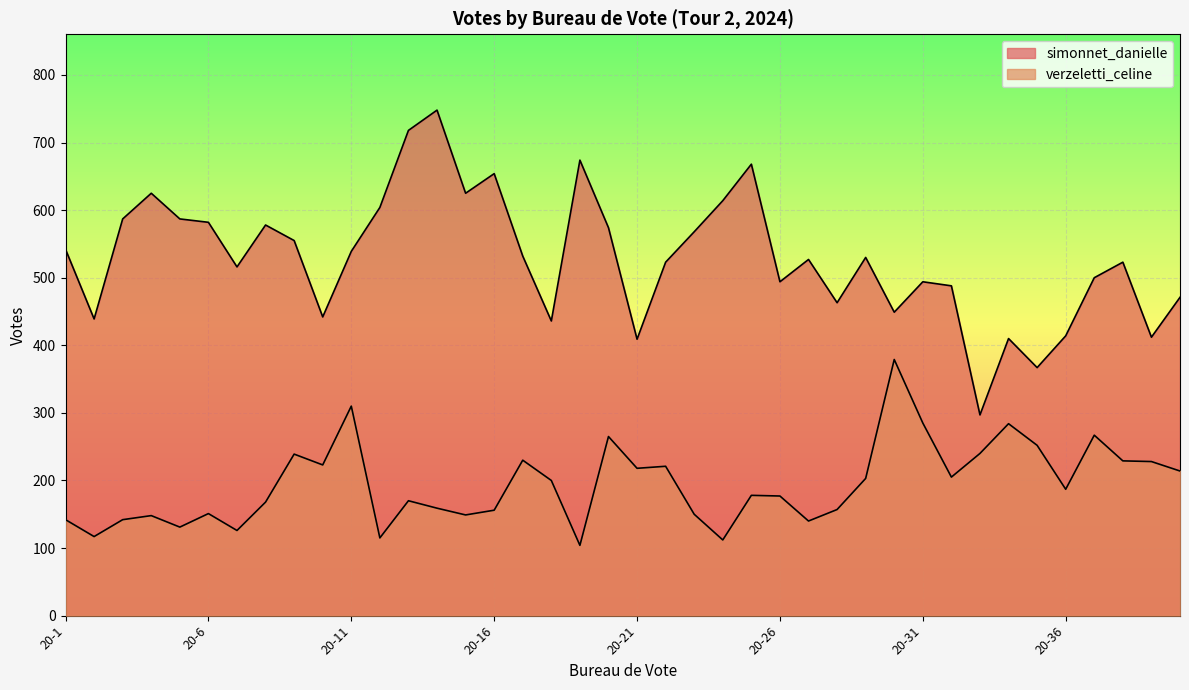

Which category has the lowest value in the verzeletti_celine series?

20-19